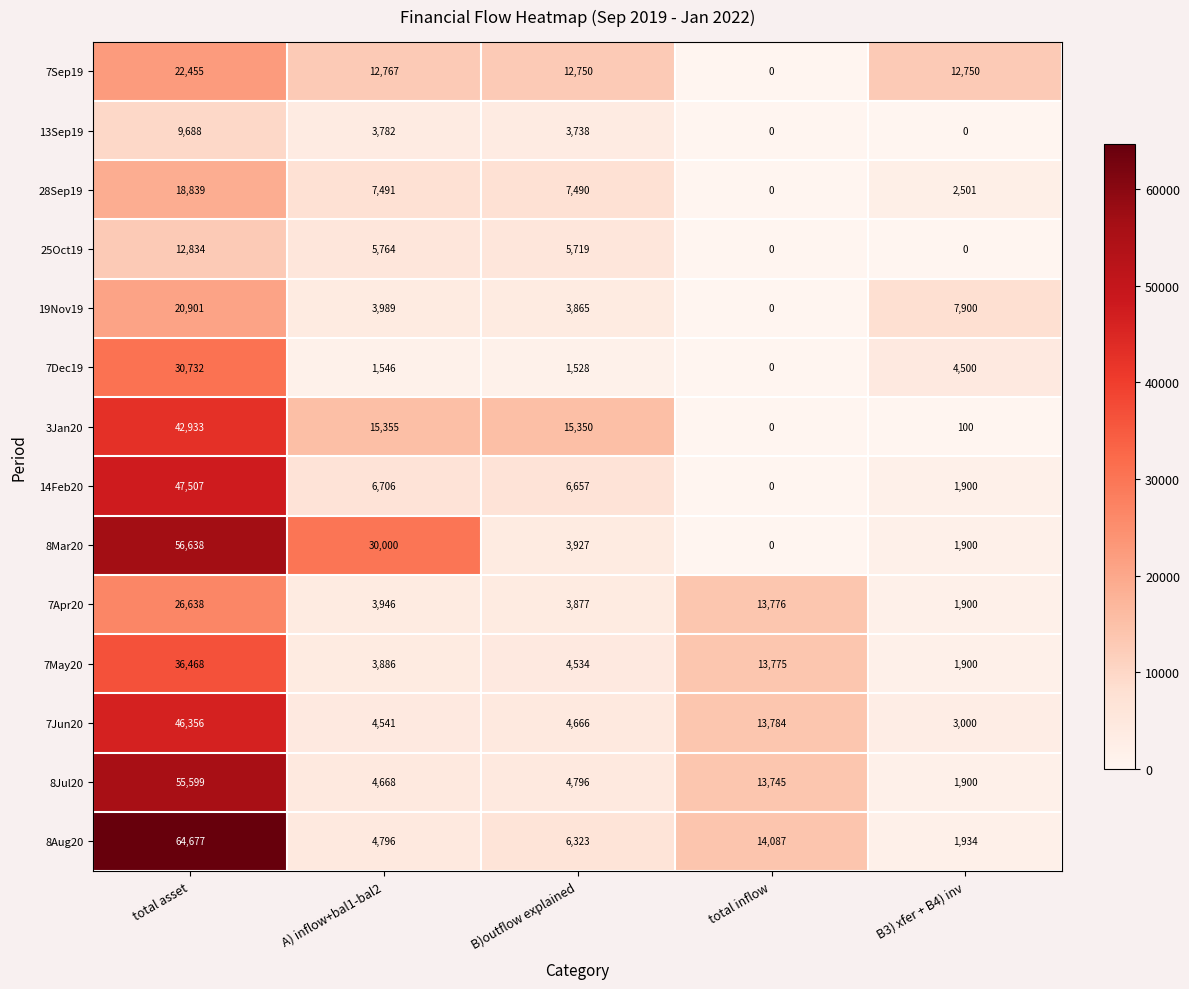

What is the difference between the maximum and second lowest values in the 25Oct19 series?

12834